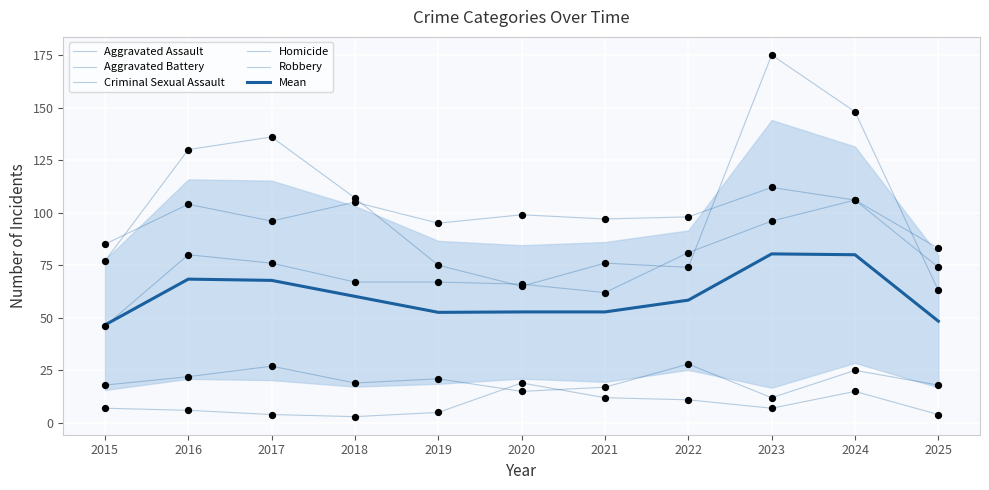

What is the total value across all series at 2023?

482.4